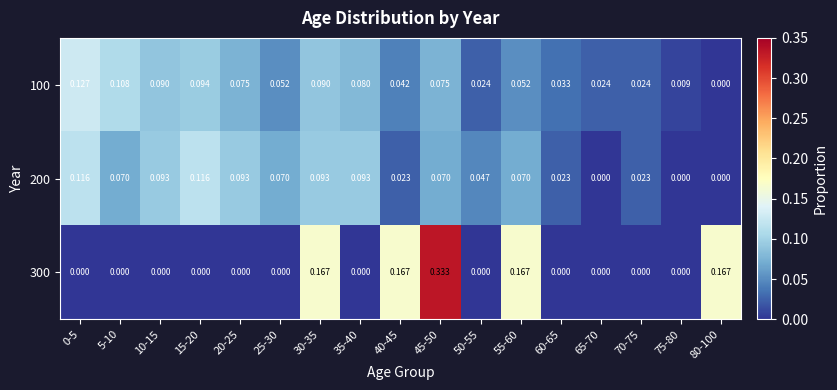

Is the value of 300 at 0-5 greater than the value of 100 at 60-65?

No